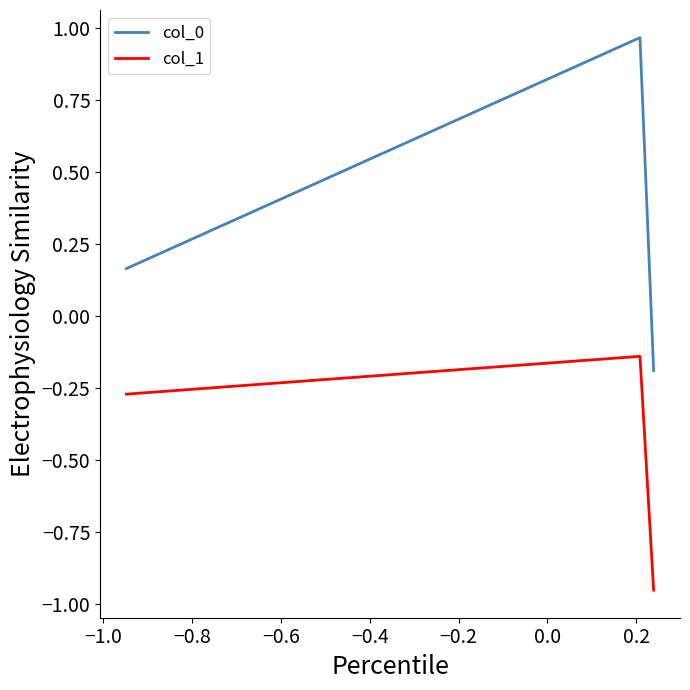

What is the difference between the maximum and minimum values in the col_0 series?

1.2